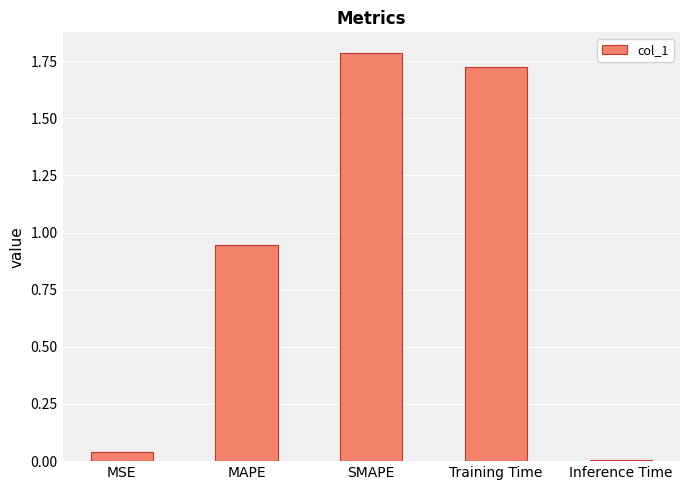

Is it true that the value at Inference Time is 0.0?

True